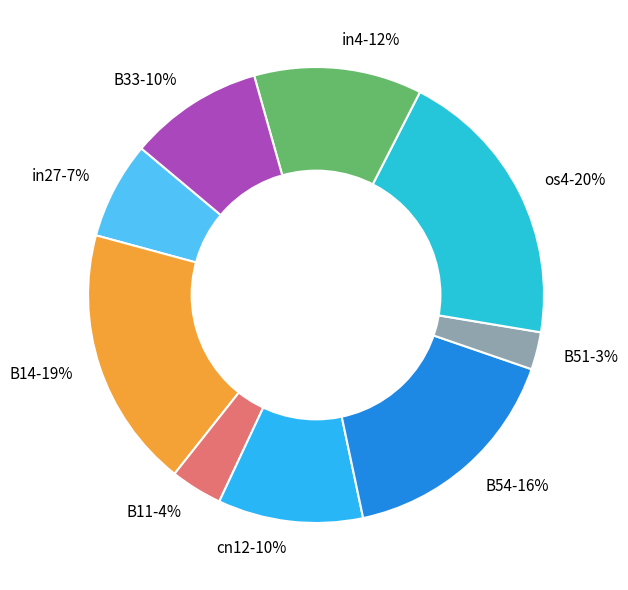

Count the number of slices in the pie.

9